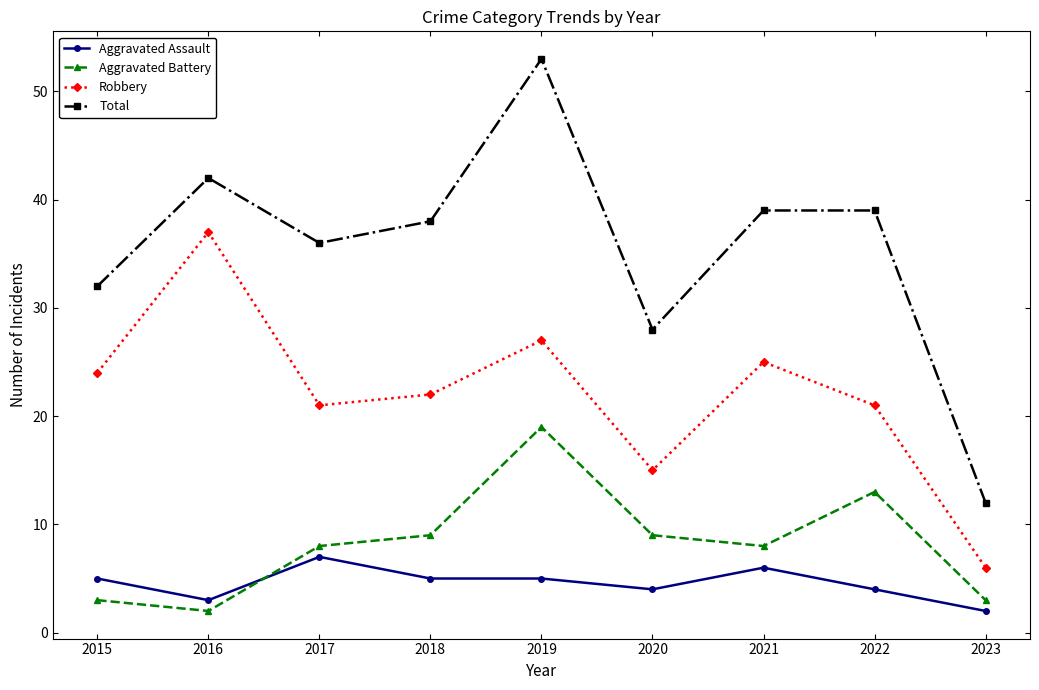

Which series changed the most between 2019 and 2020?

Total